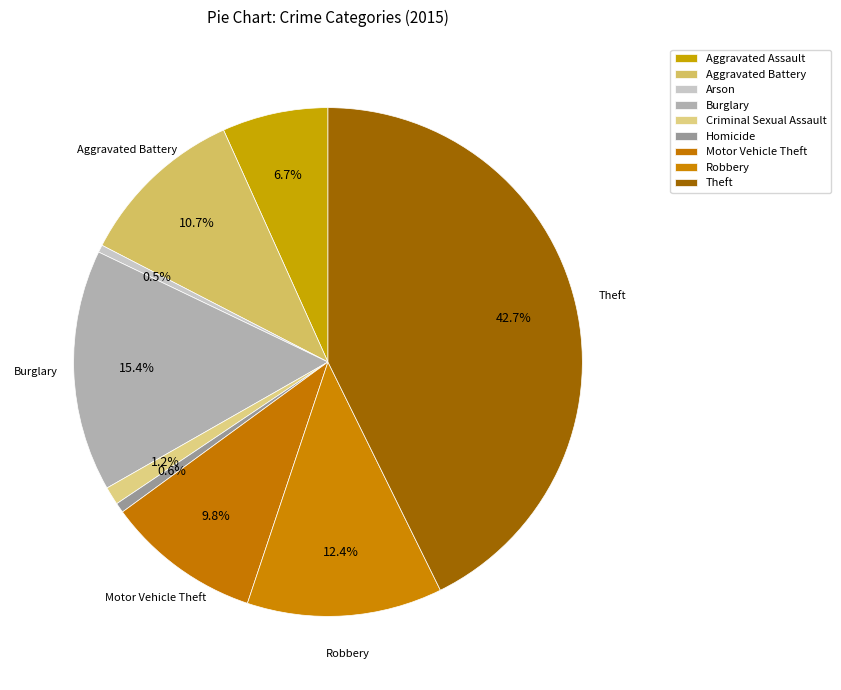

Is it true that Arson is 12% of the pie?

False